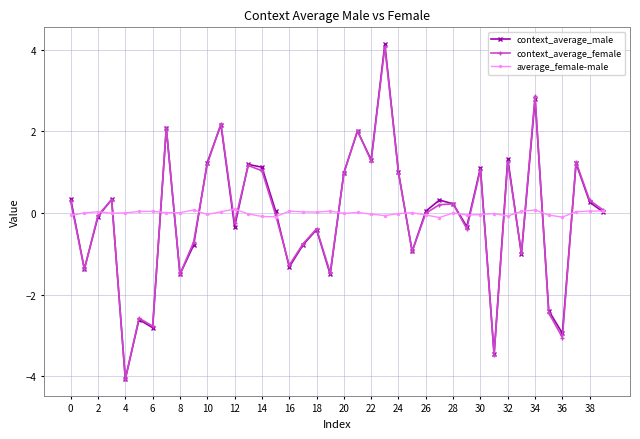

True or false: context_average_male and average_female-male cross at least once.

True